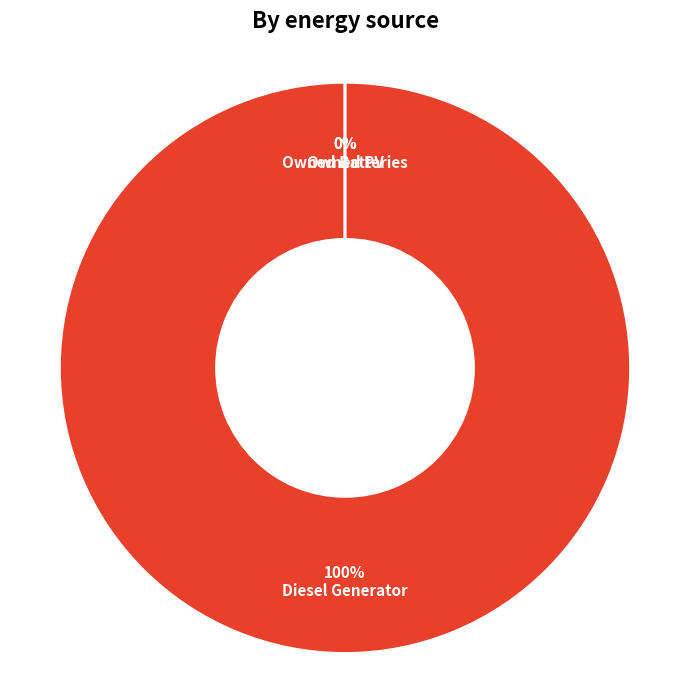

Is Owned PV the majority of the pie?

No